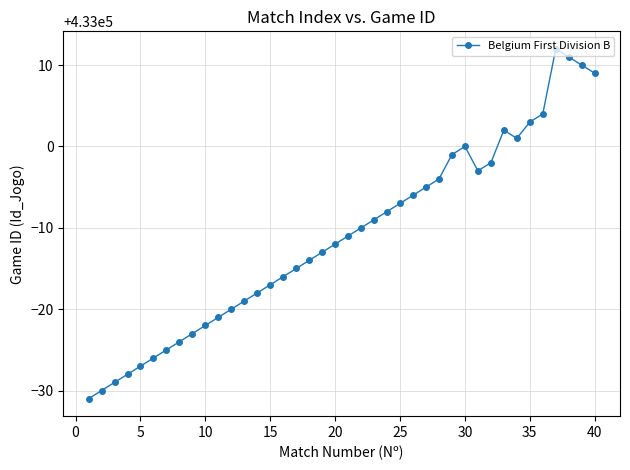

What is the greatest value displayed?

433012